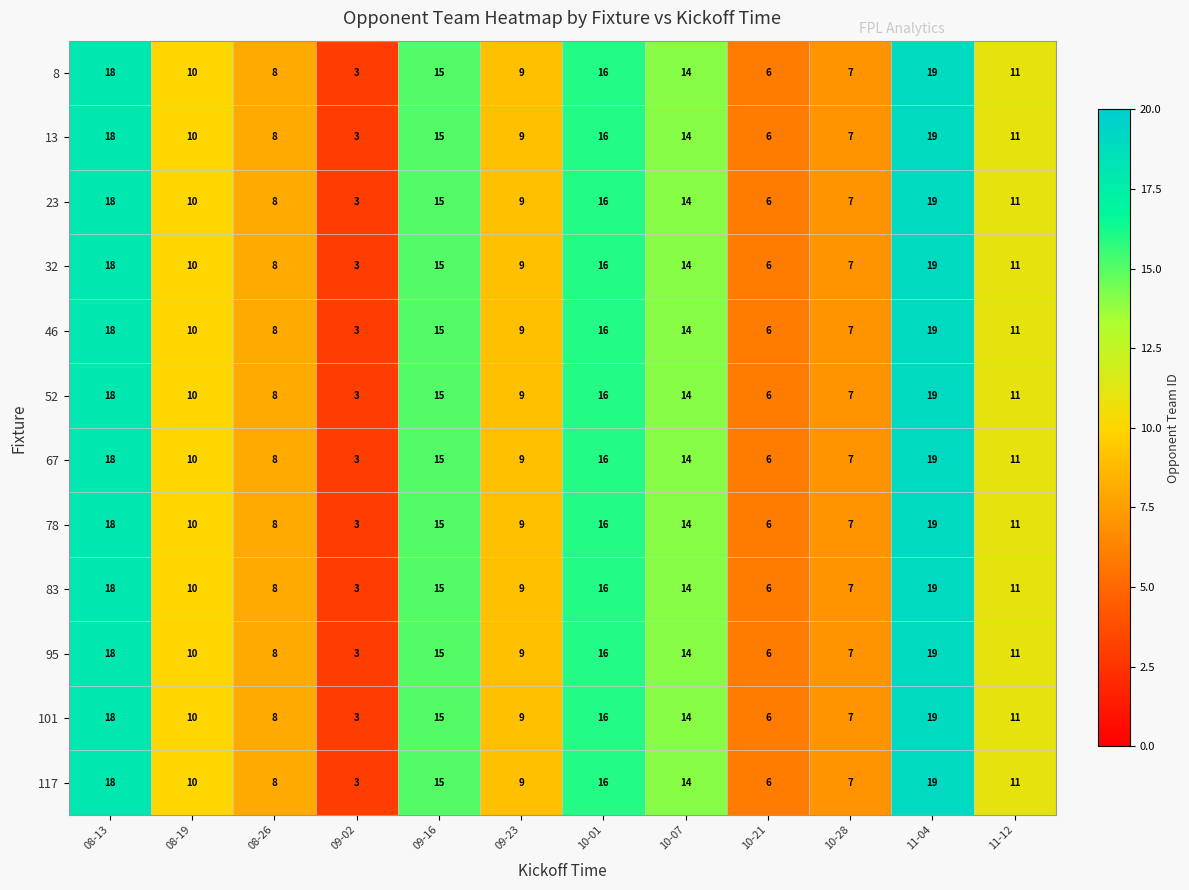

What is the approximate value of 13 at 10-21?

6